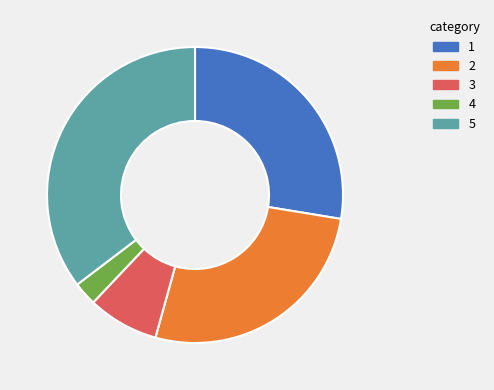

Is there any slice that represents more than half of the pie?

No